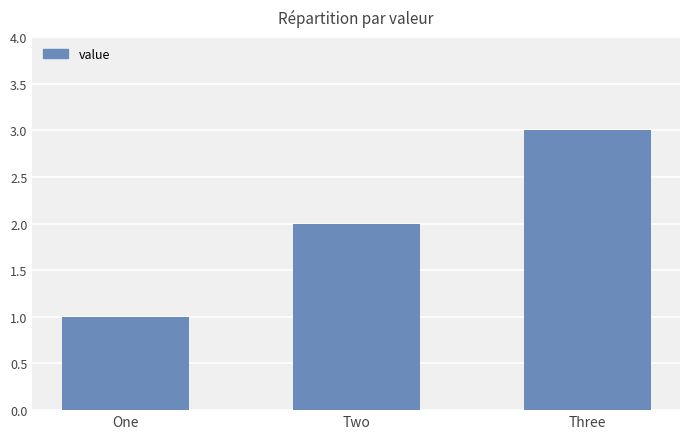

What is the change in value from One to Two?

+1